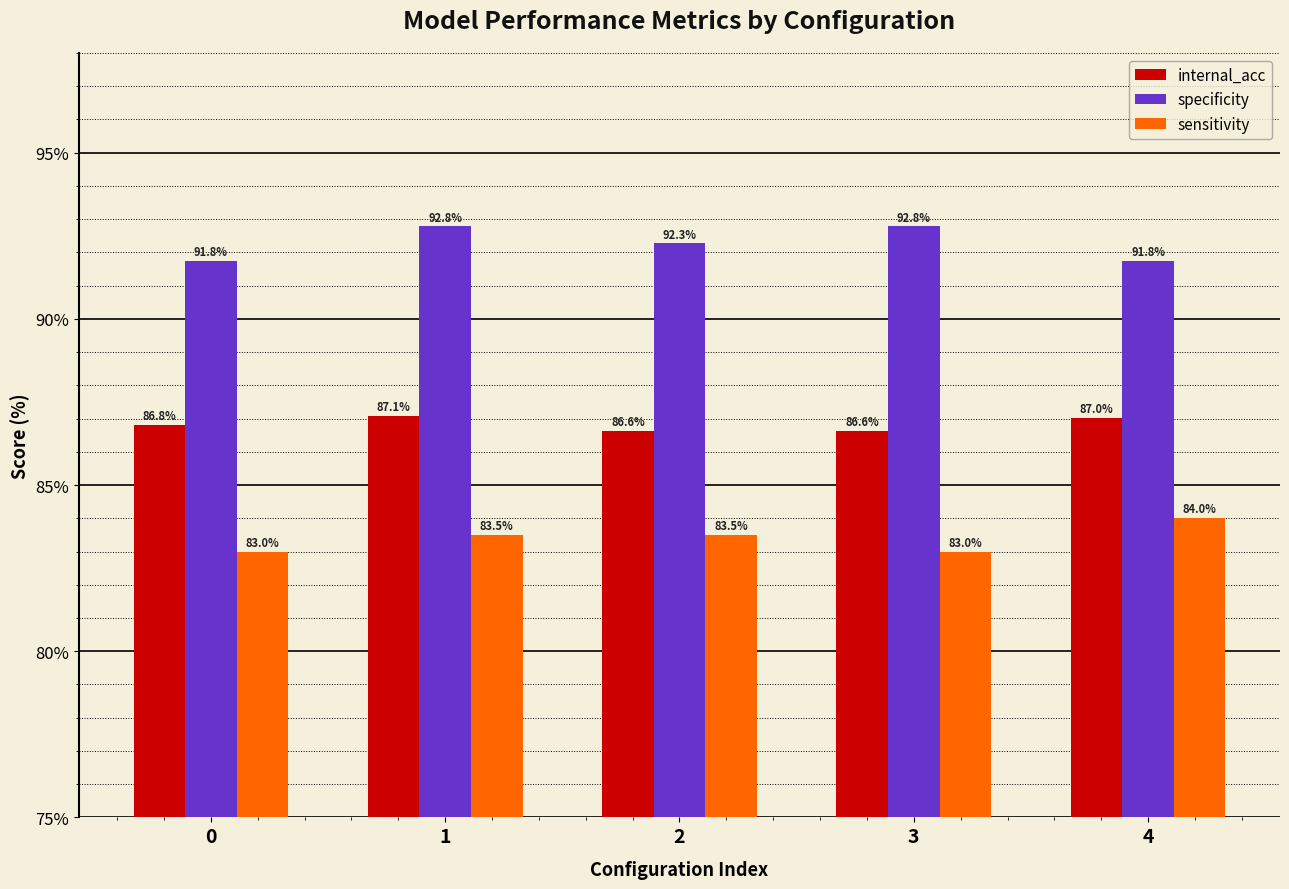

What is the maximum value for internal_acc?

87.1